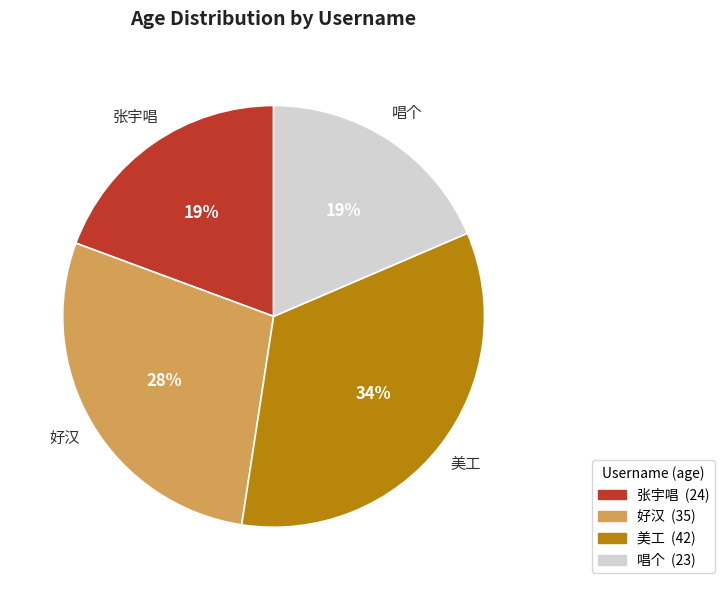

Between 美工 and 唱个, which is larger?

美工